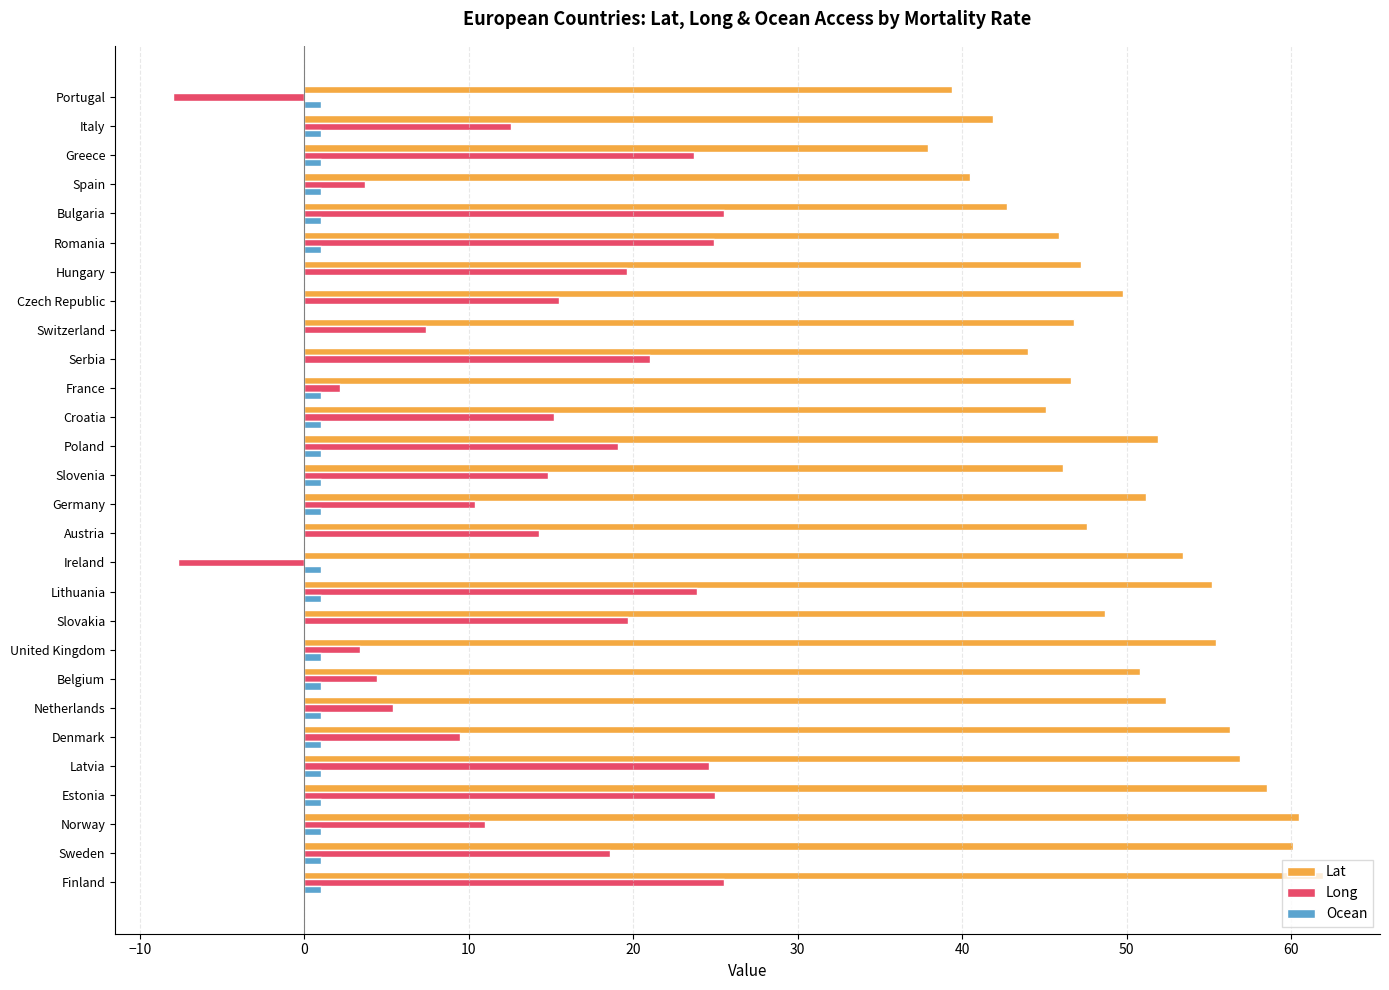

True or false: Long has a value of -8.0 at Portugal.

True